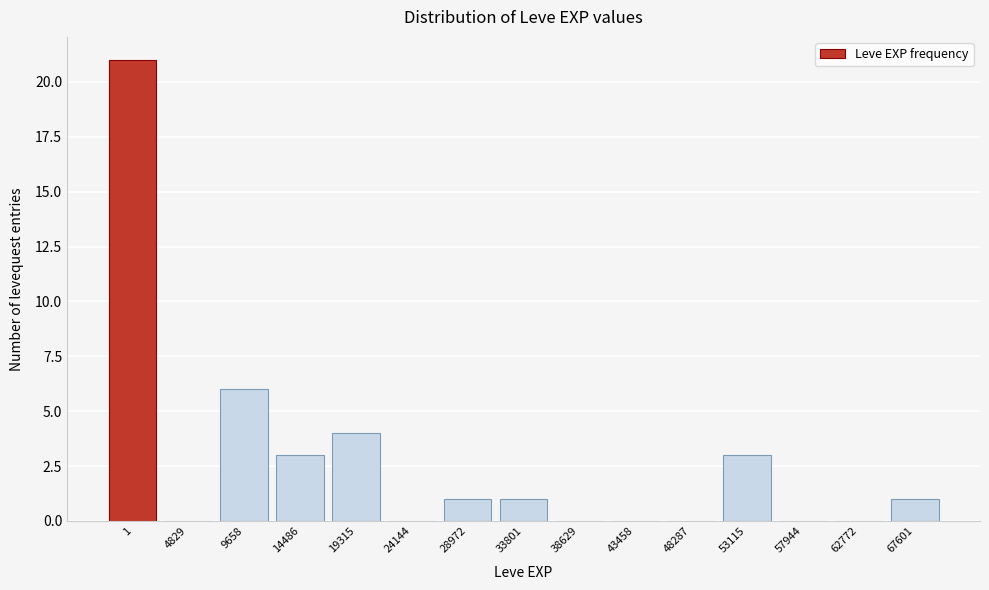

Reading right to left, extract all data points from this chart.

67601=1	62772=0	57944=0	53115=3	48287=0	43458=0	38629=0	33801=1	28972=1	24144=0	19315=4	14486=3	9658=6	4829=0	1=21